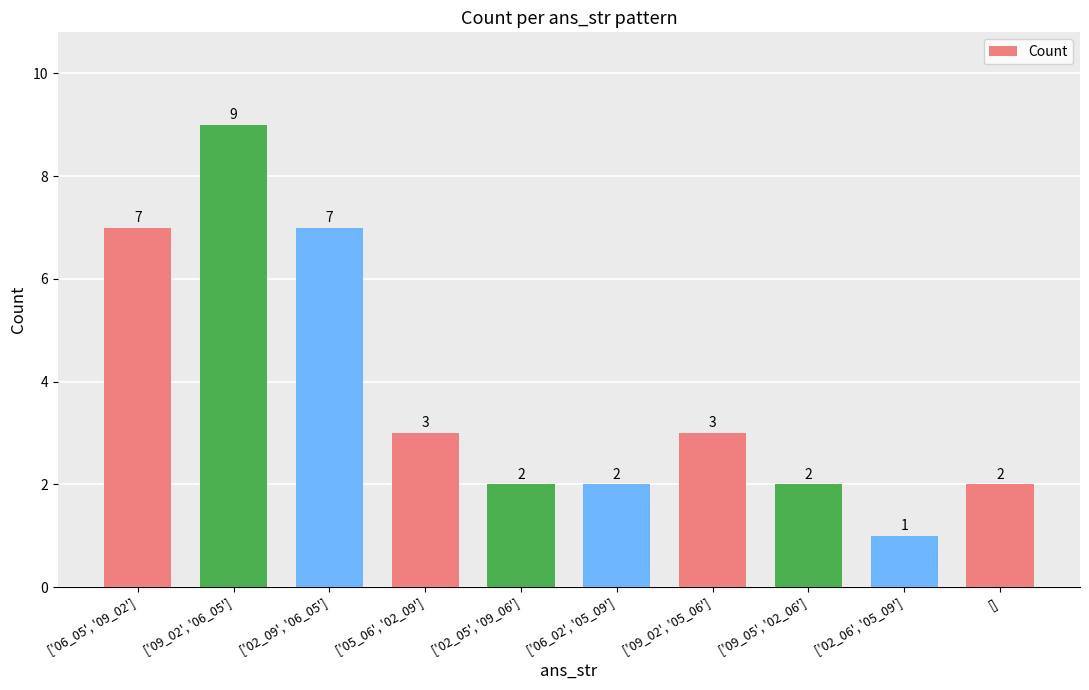

What is the change in value from ['05_06', '02_09'] to ['02_05', '09_06']?

-1